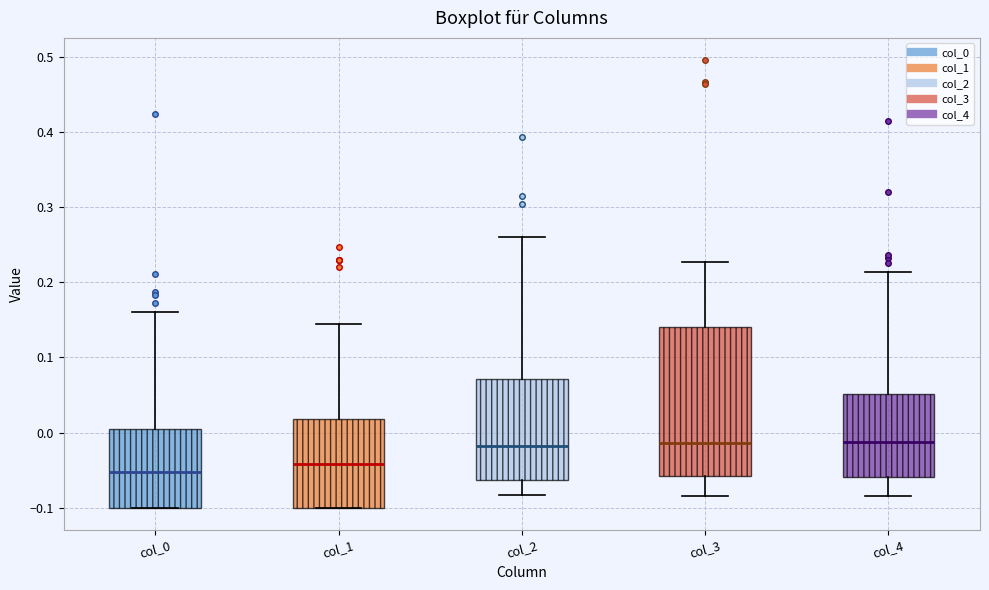

Where is the upper edge of the box for col_3 on the y-axis? The values are not printed on the chart, so give them approximately, as read against the axis.

0.14